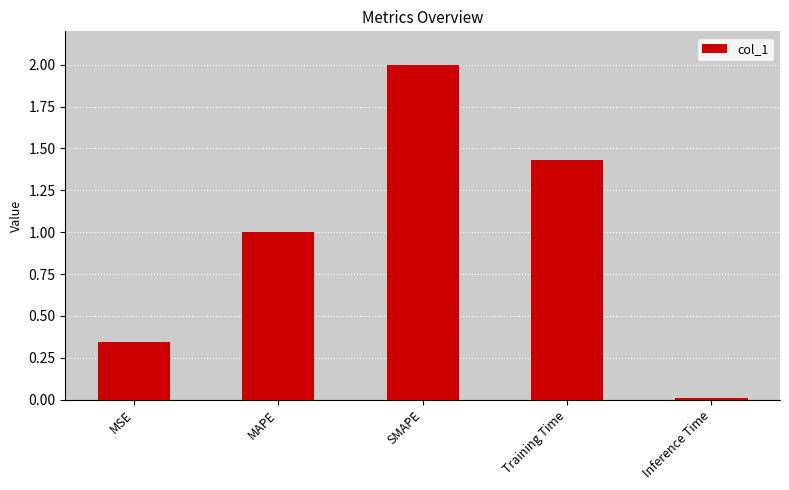

Rank the categories by value from highest to lowest.

SMAPE, Training Time, MAPE, MSE, Inference Time